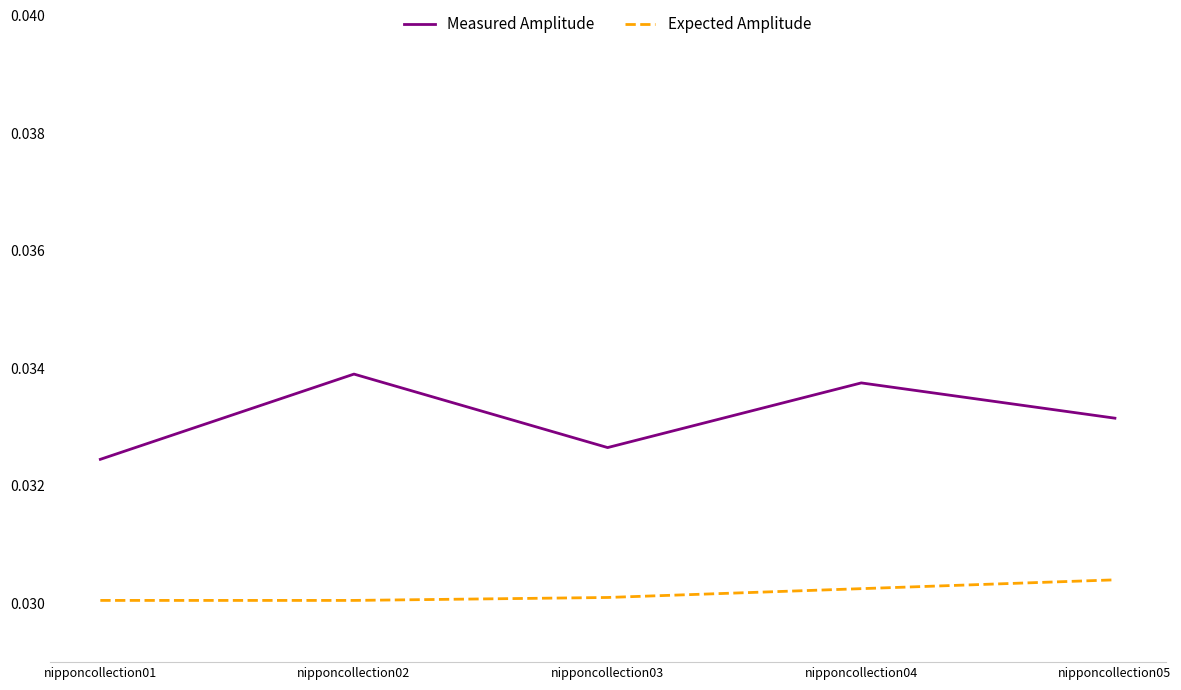

Which series has the widest spread of values?

Measured Amplitude